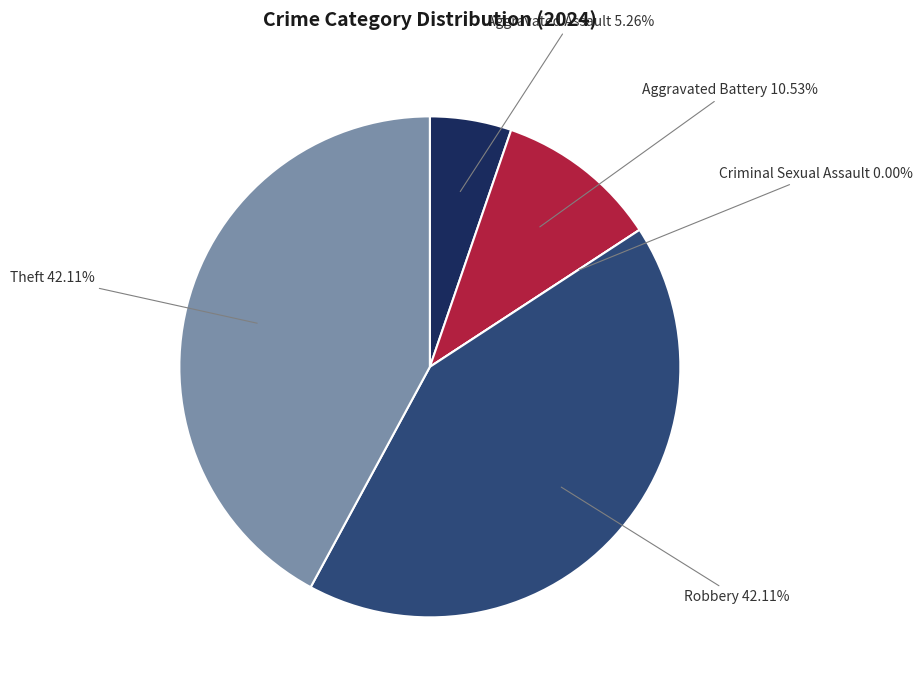

Combined, do Aggravated Assault and Criminal Sexual Assault account for over 50%?

No